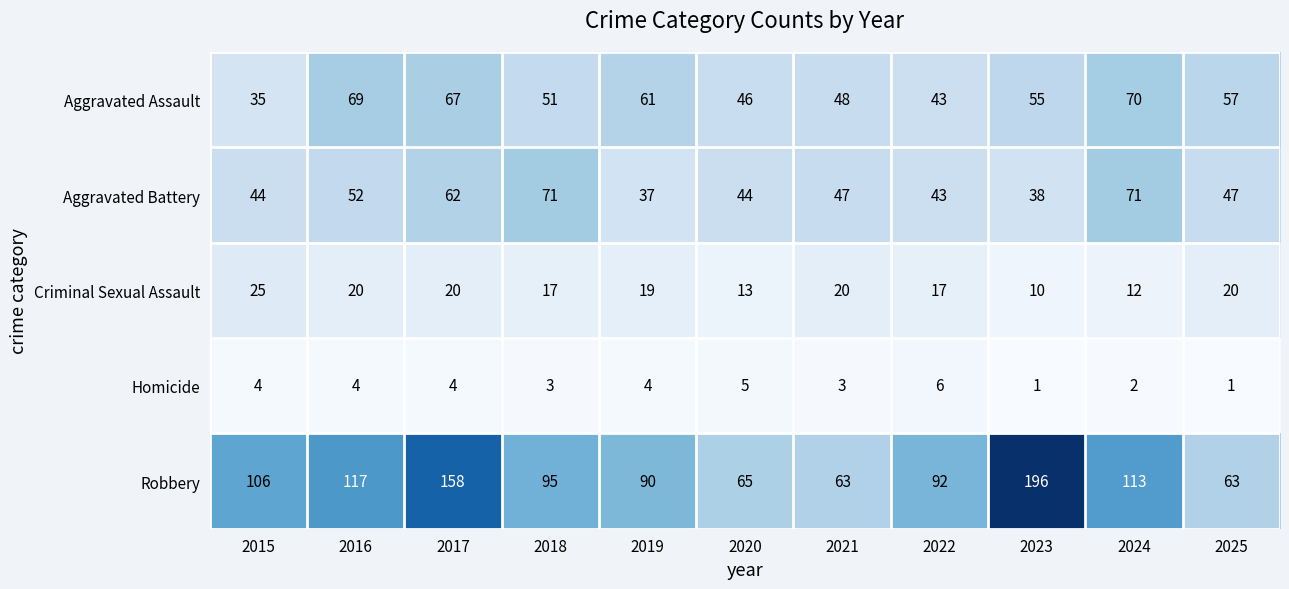

The Robbery series shows 158 at 2022. True or false?

False